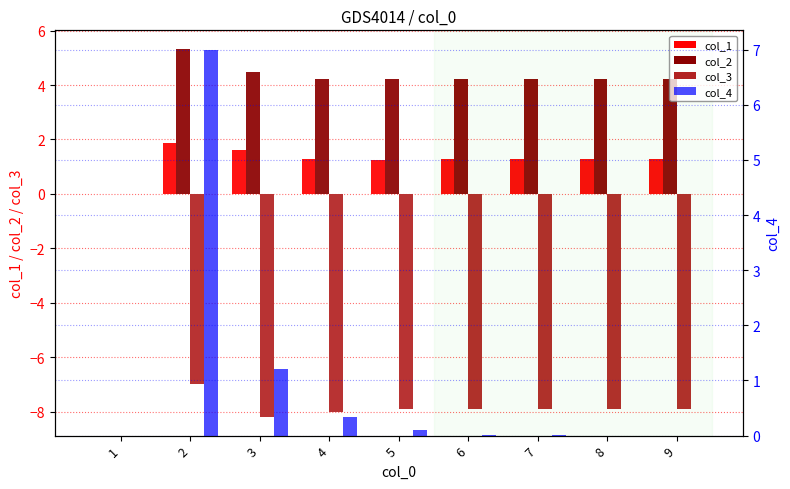

At how many categories does at least one series exceed 3?

8